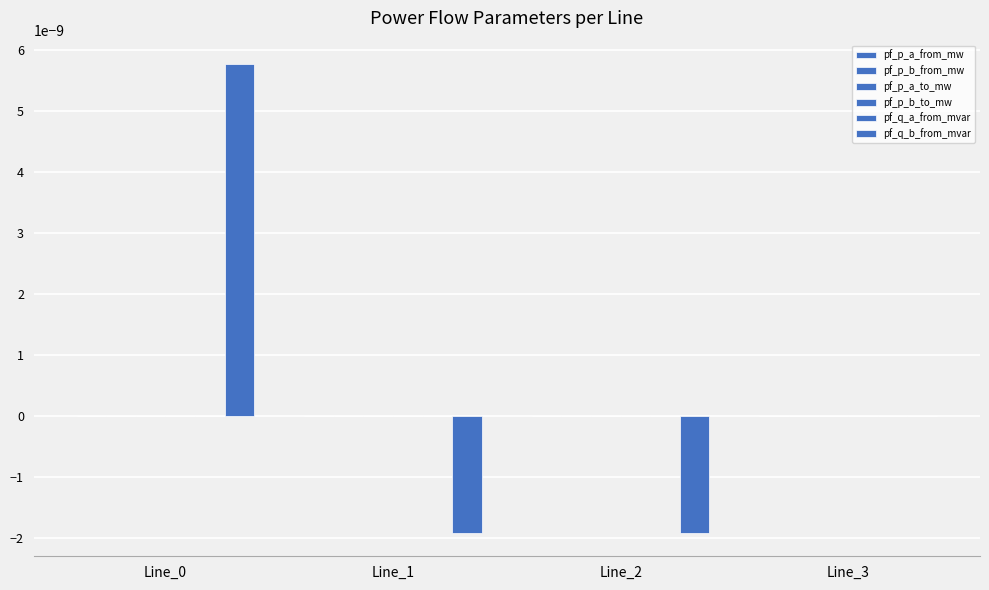

How many categories are shown in the chart?

4